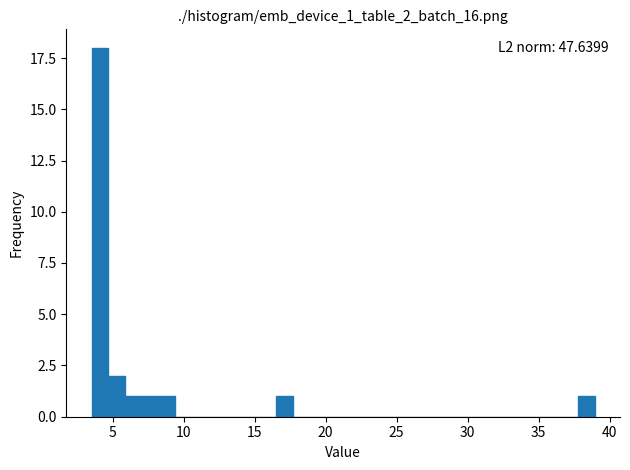

Around what value on the x-axis is the tallest bar? Give the approximate position of its centre, as read against the axis.

4.0